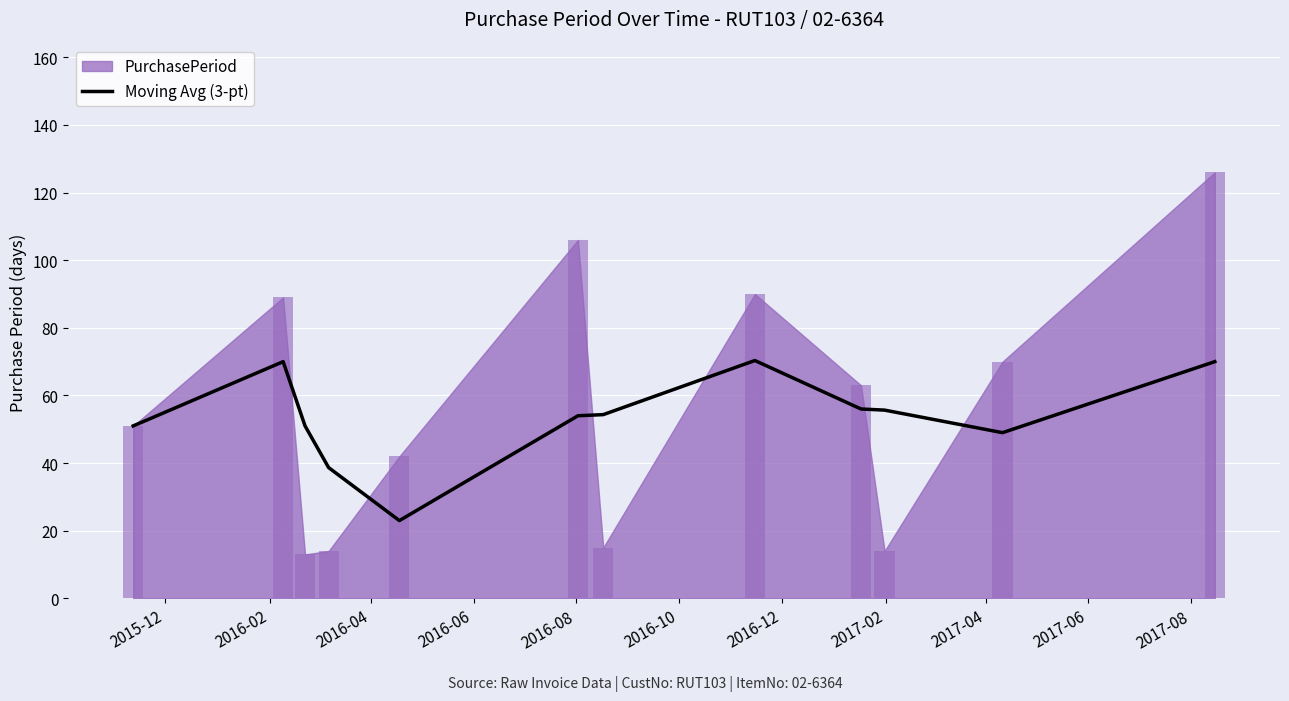

Where does the data first go above 54?

2016-02